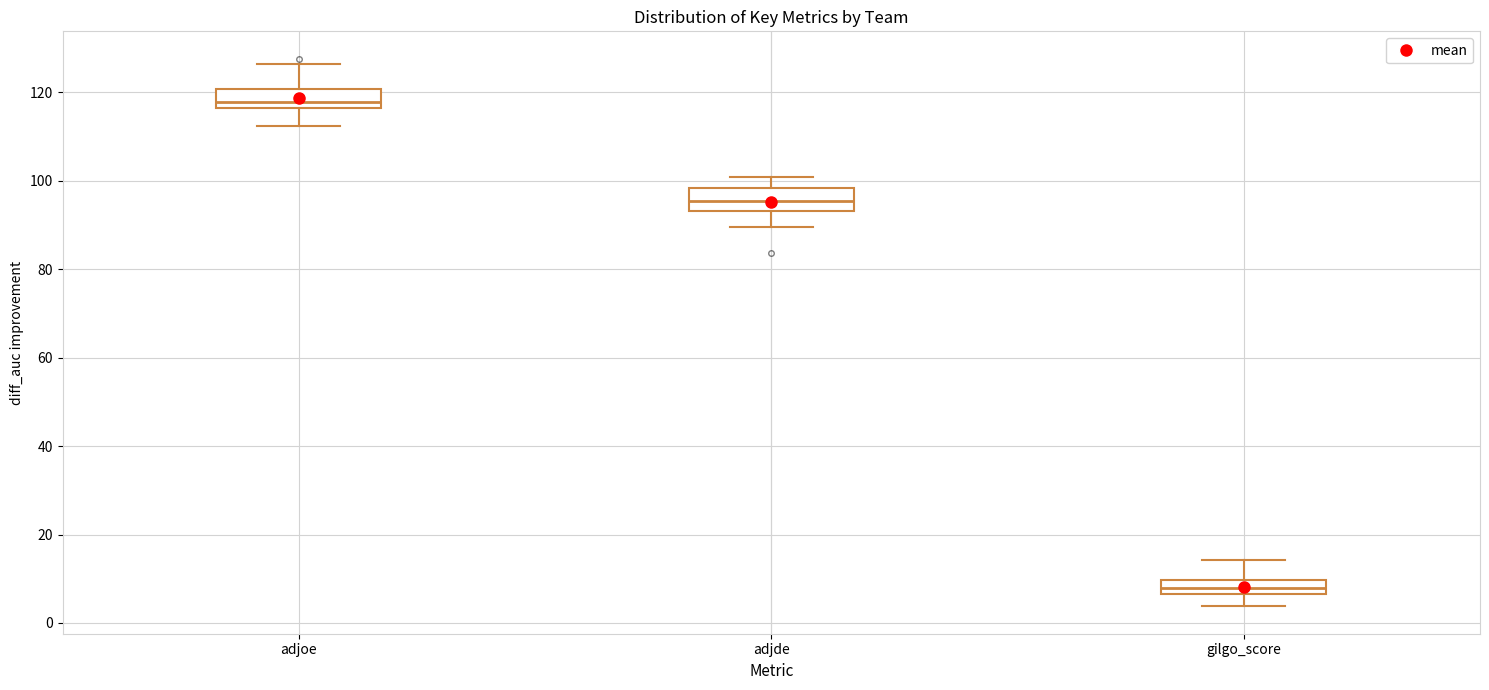

Where is the lower edge of the box for adjde on the y-axis? The values are not printed on the chart, so give them approximately, as read against the axis.

94